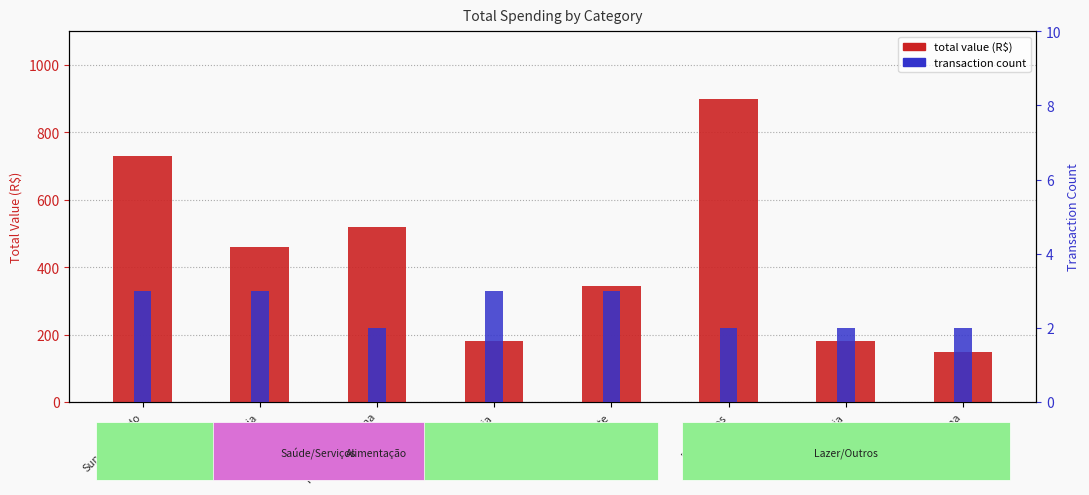

How many groups of bars are there?

8